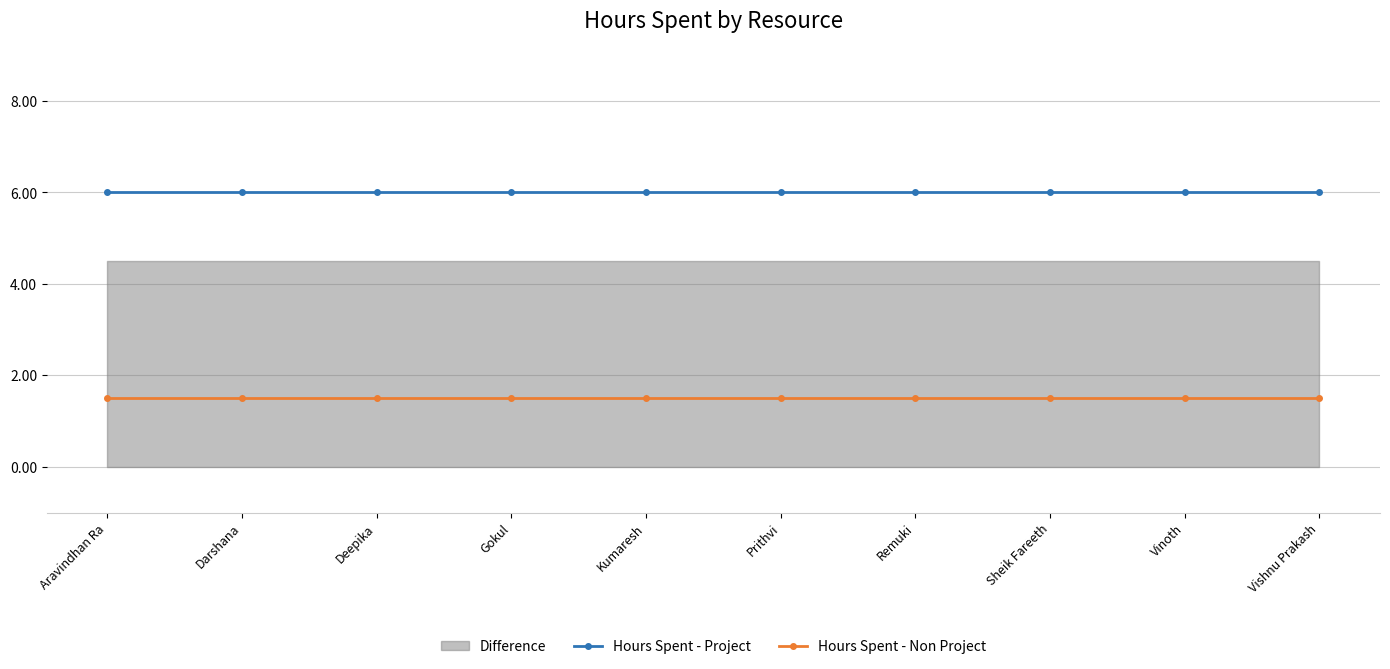

Is the value of Hours Spent - Project at Prithvi greater than the value of Hours Spent - Non Project at Vishnu Prakash?

Yes